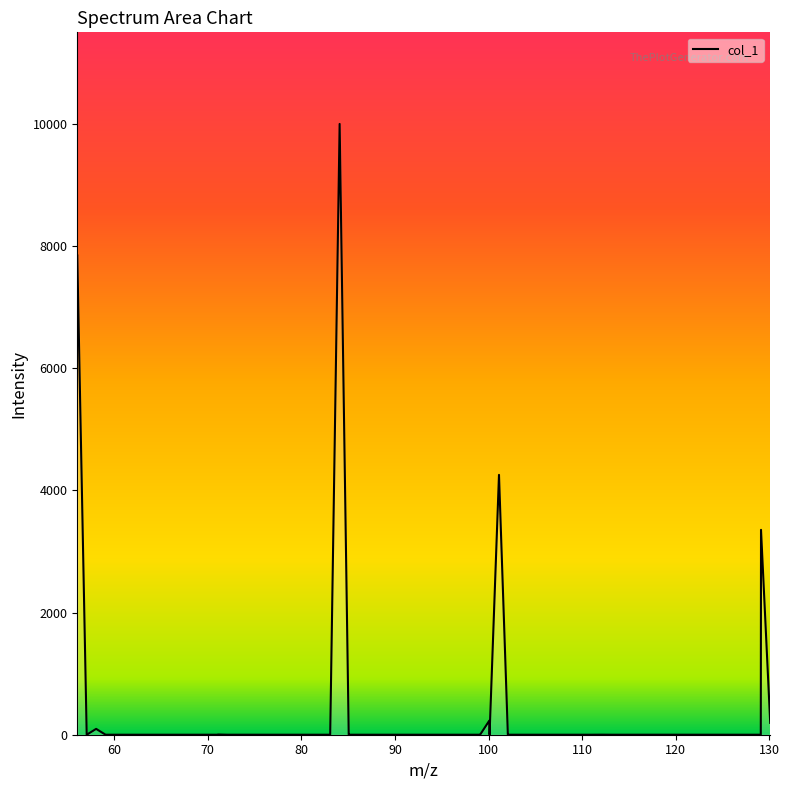

What is the maximum value shown in the chart?

10000.0